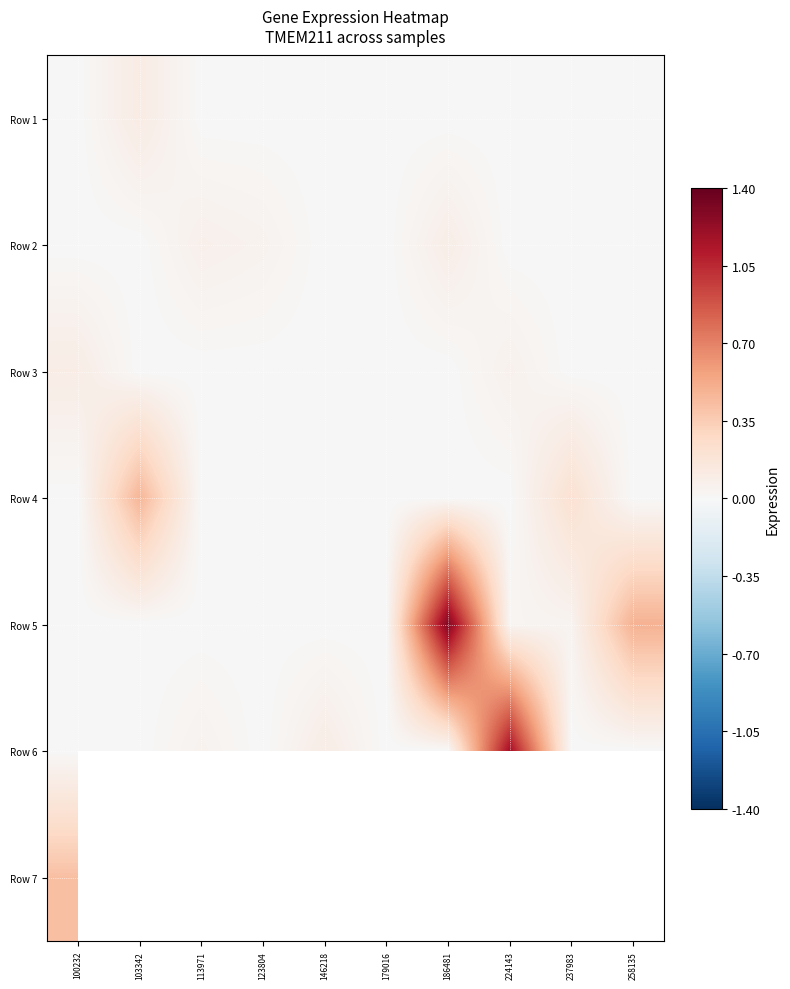

What is the spread (max minus min) of values at 186481?

1.3